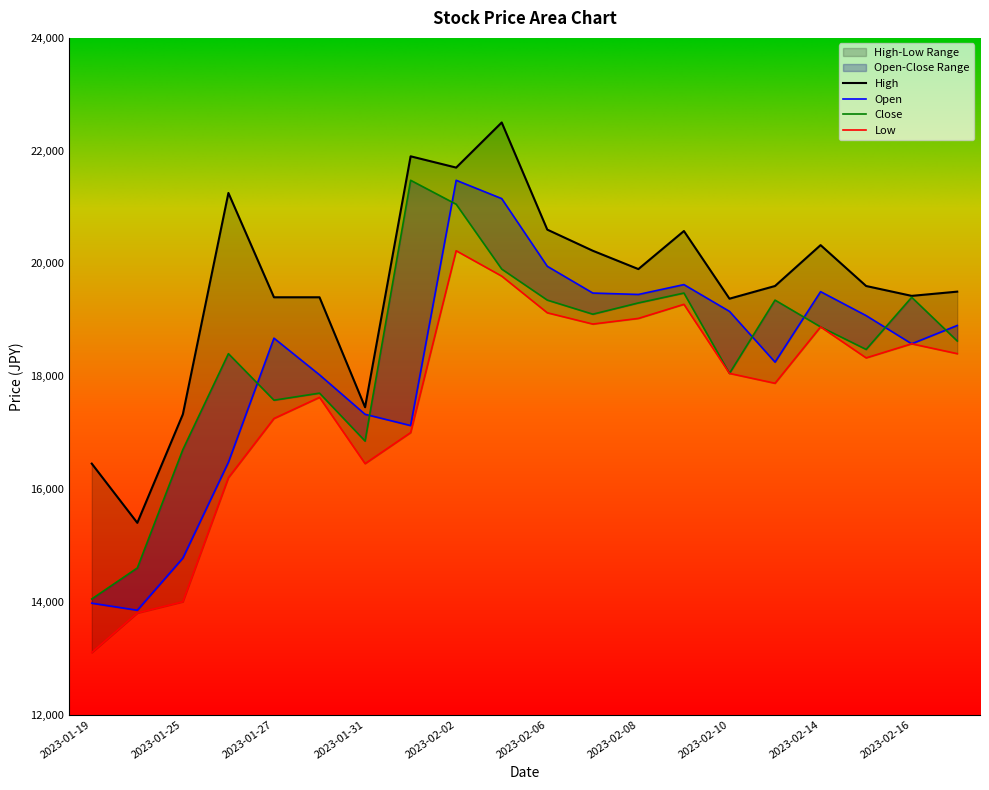

Rank the series at 2023-02-17 from lowest to highest value.

Low, Close, Open, High